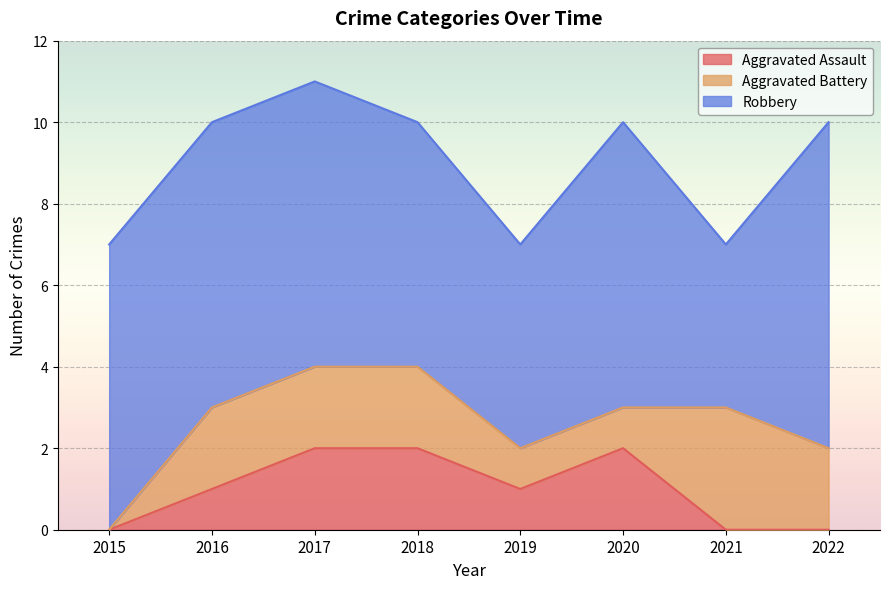

How many lines are shown in the chart?

3